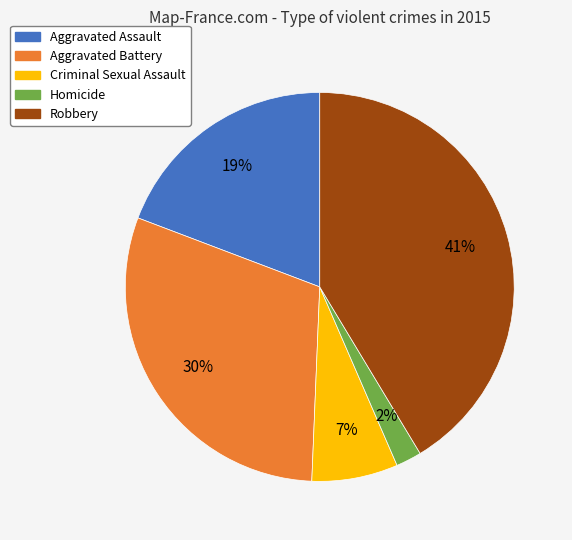

Does any single category account for the majority?

No